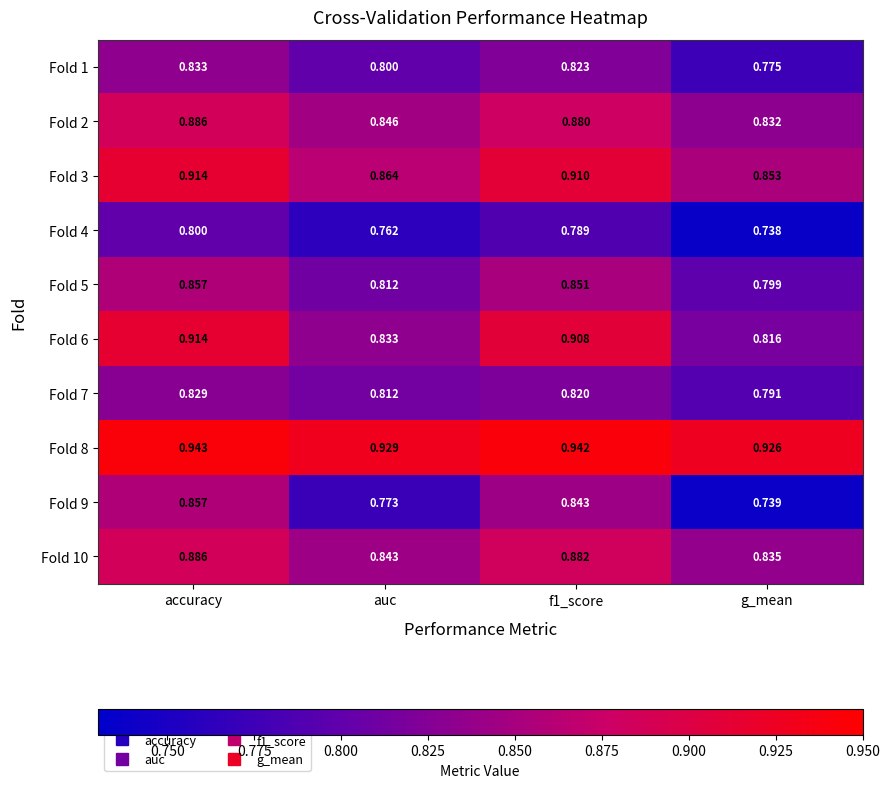

Is the value of Fold 8 at f1_score greater than the value of Fold 5 at g_mean?

Yes